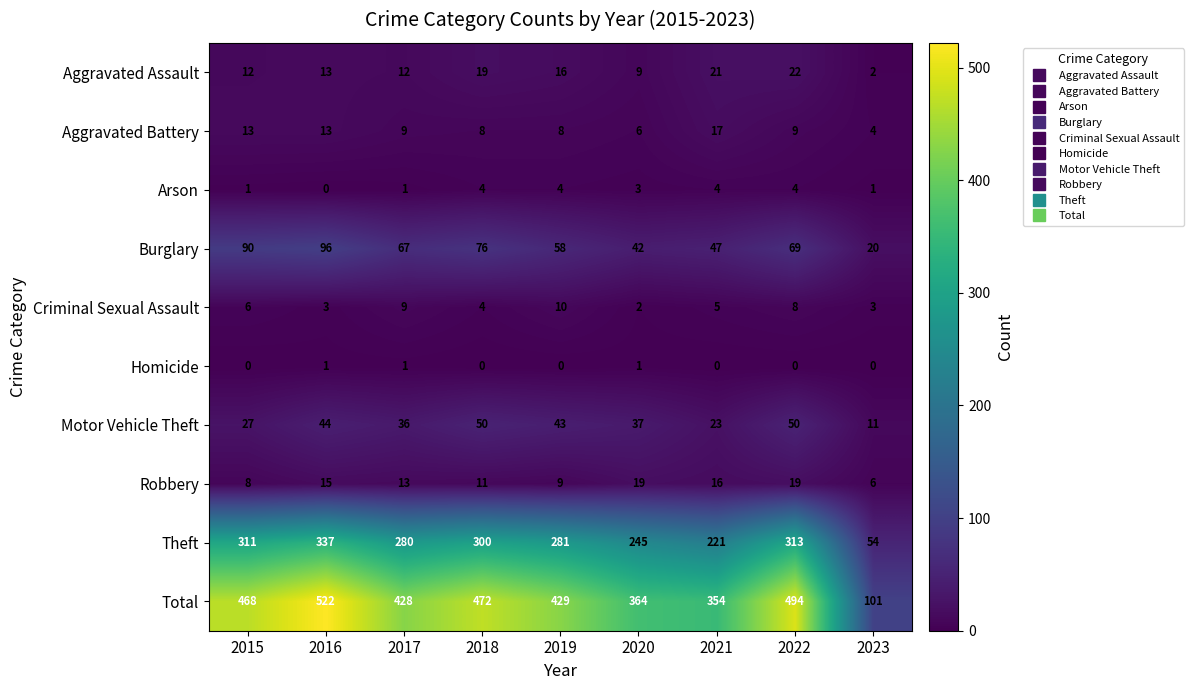

Which series has the largest total across all categories?

Total